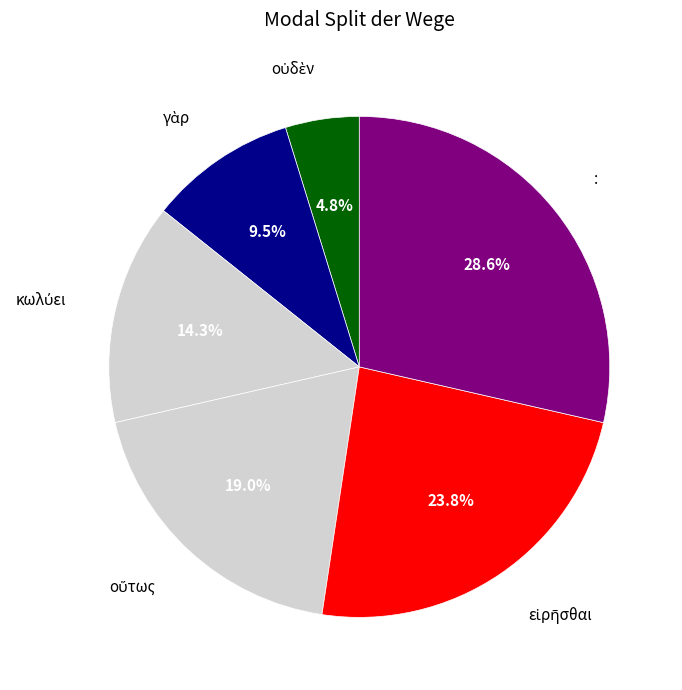

Count the number of slices in the pie.

6